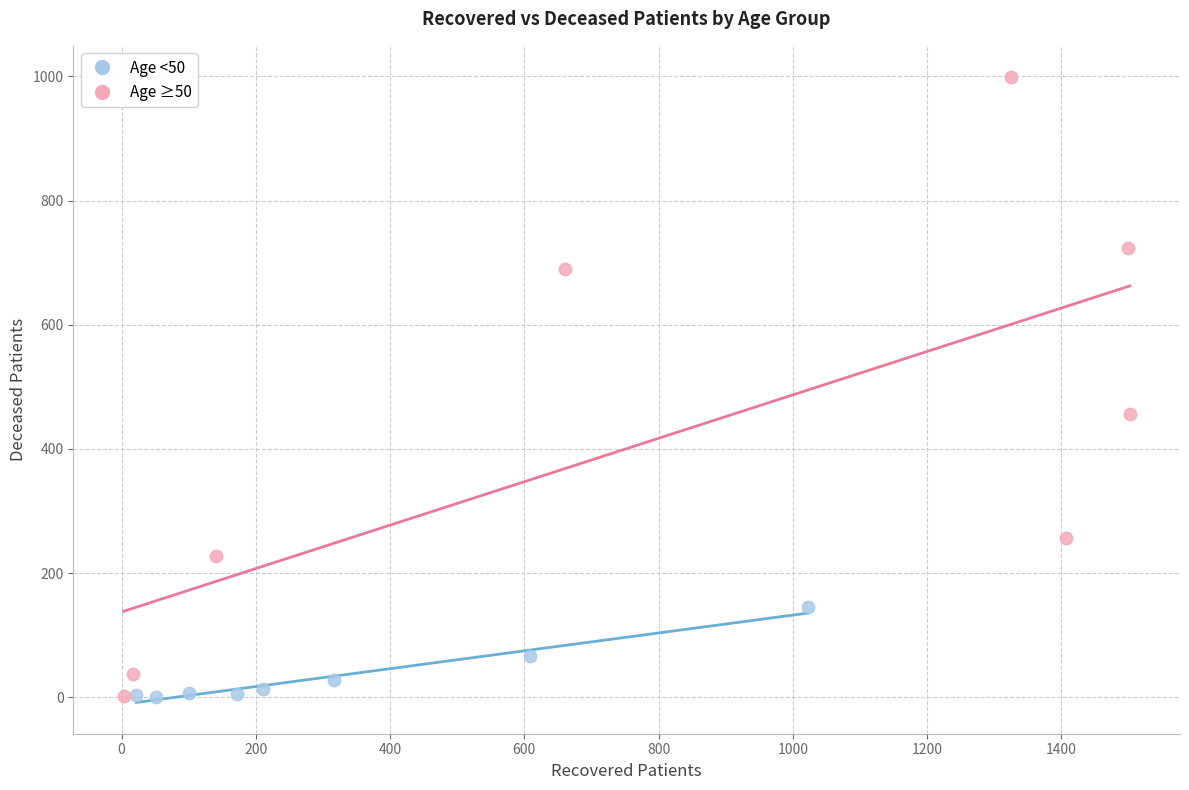

Which series has the widest spread of Y values?

Age ≥50